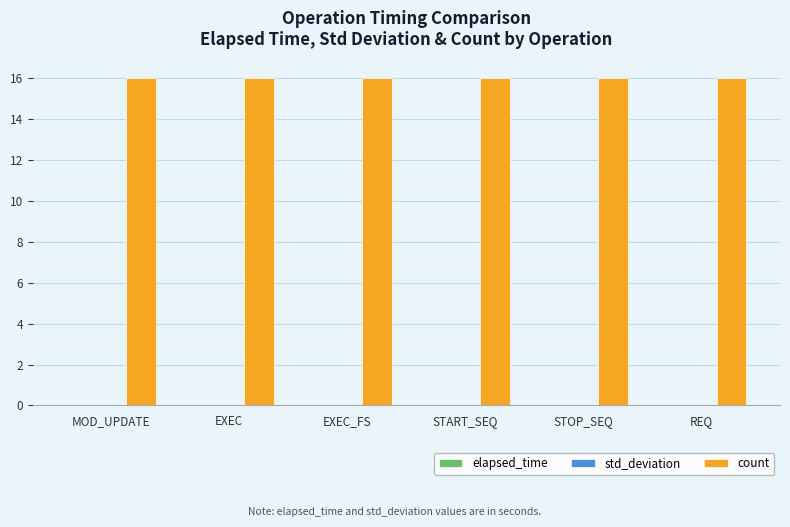

What is the sum of all count values?

96.0